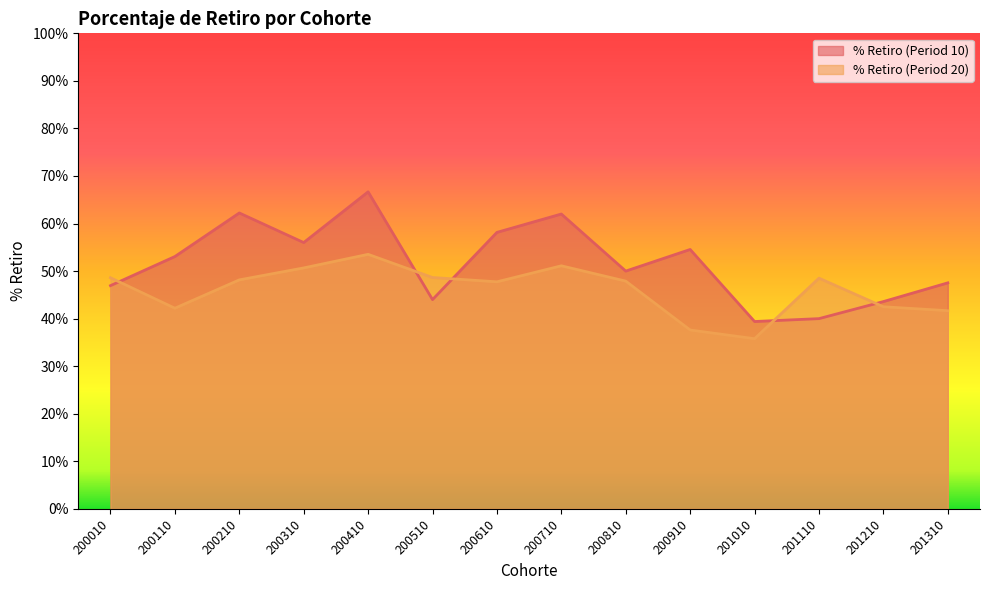

At which label is % Retiro (Period 20) closest to 0?

201010